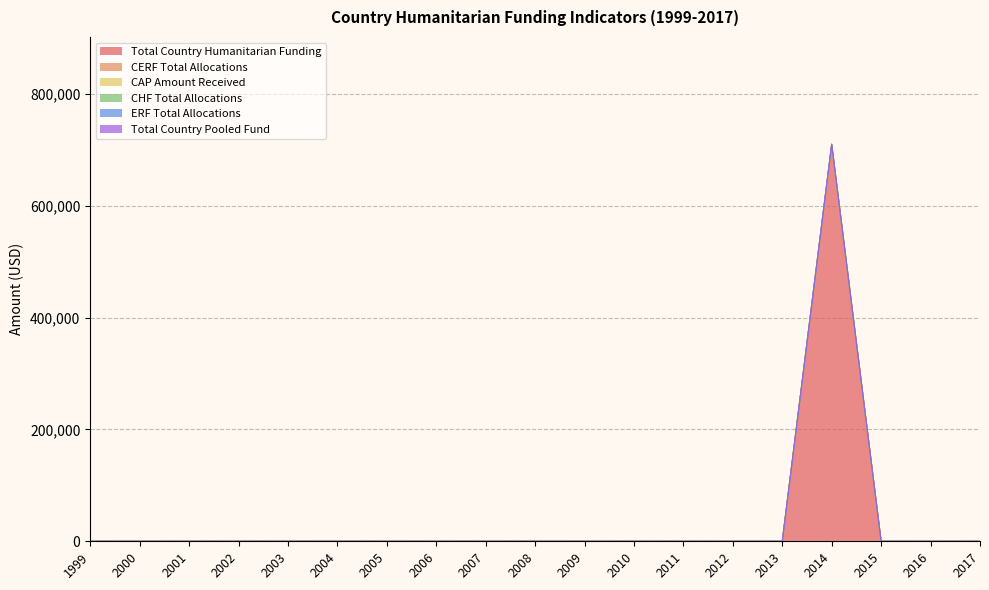

At 2004, list the series in order from smallest to largest.

Total Country Humanitarian Funding, CERF Total Allocations, CAP Amount Received, CHF Total Allocations, ERF Total Allocations, Total Country Pooled Fund